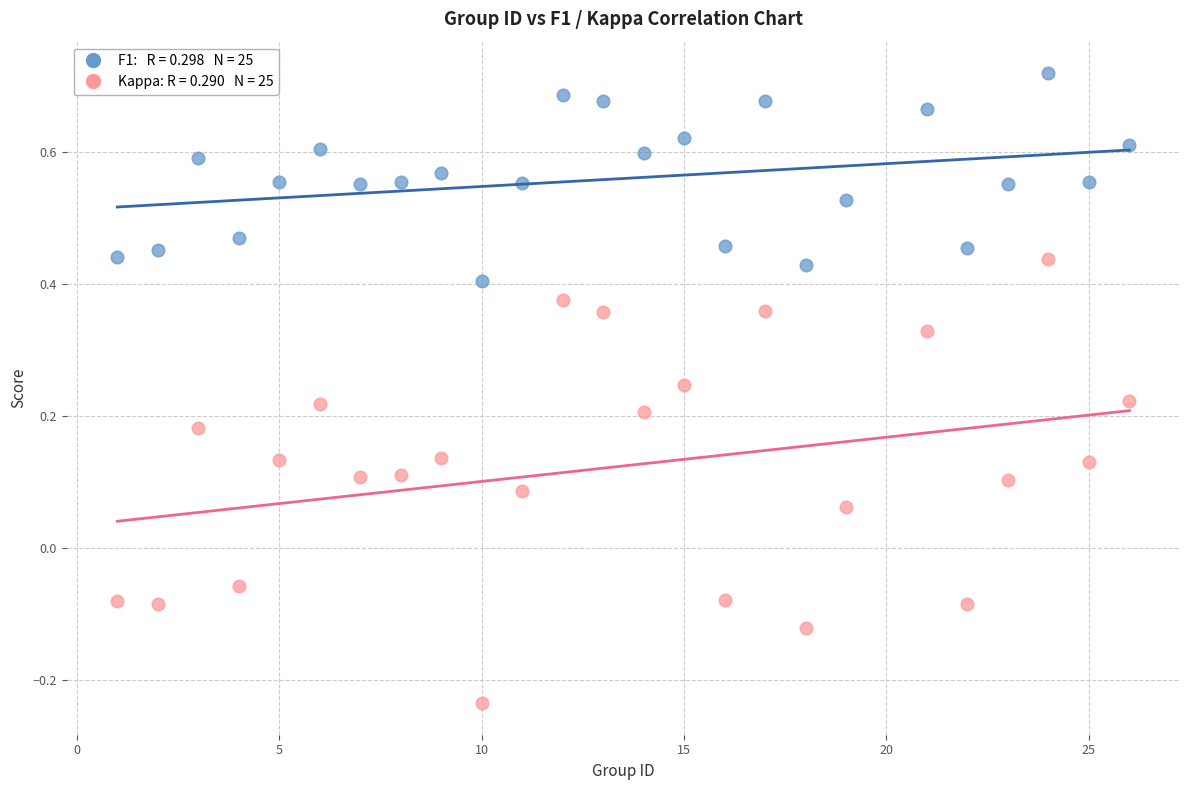

Across all data points, what is the range of Y values (max minus min)?

1.0